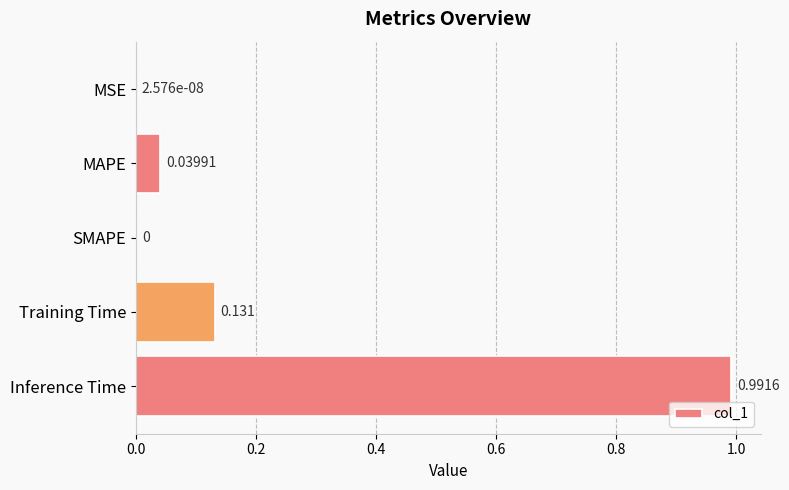

Which category has the highest value across all series?

Inference Time